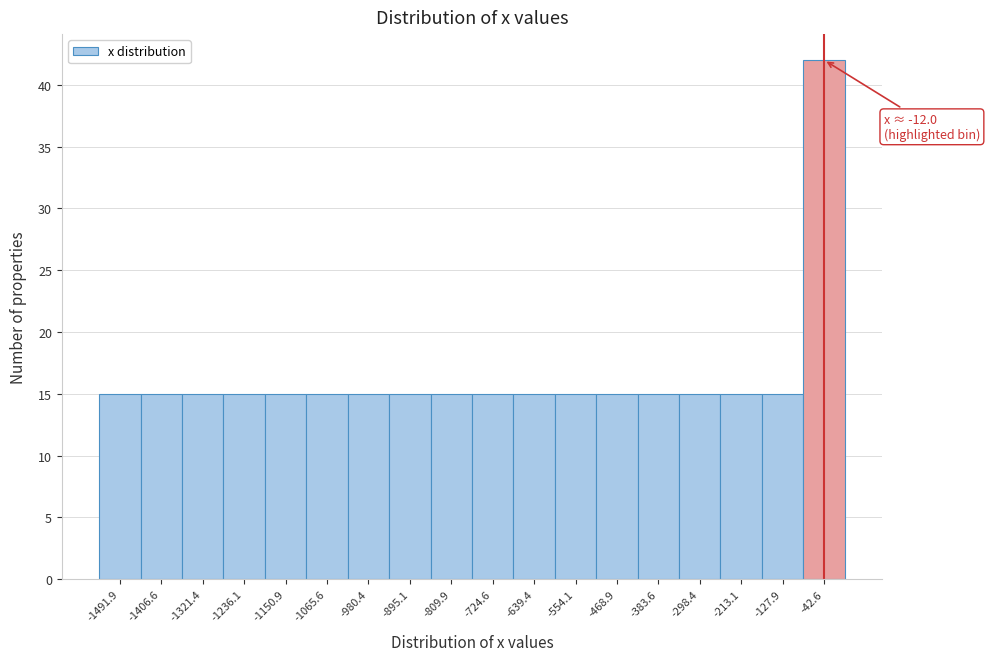

Over which range of the x-axis is the bar tallest?

-90 to 0